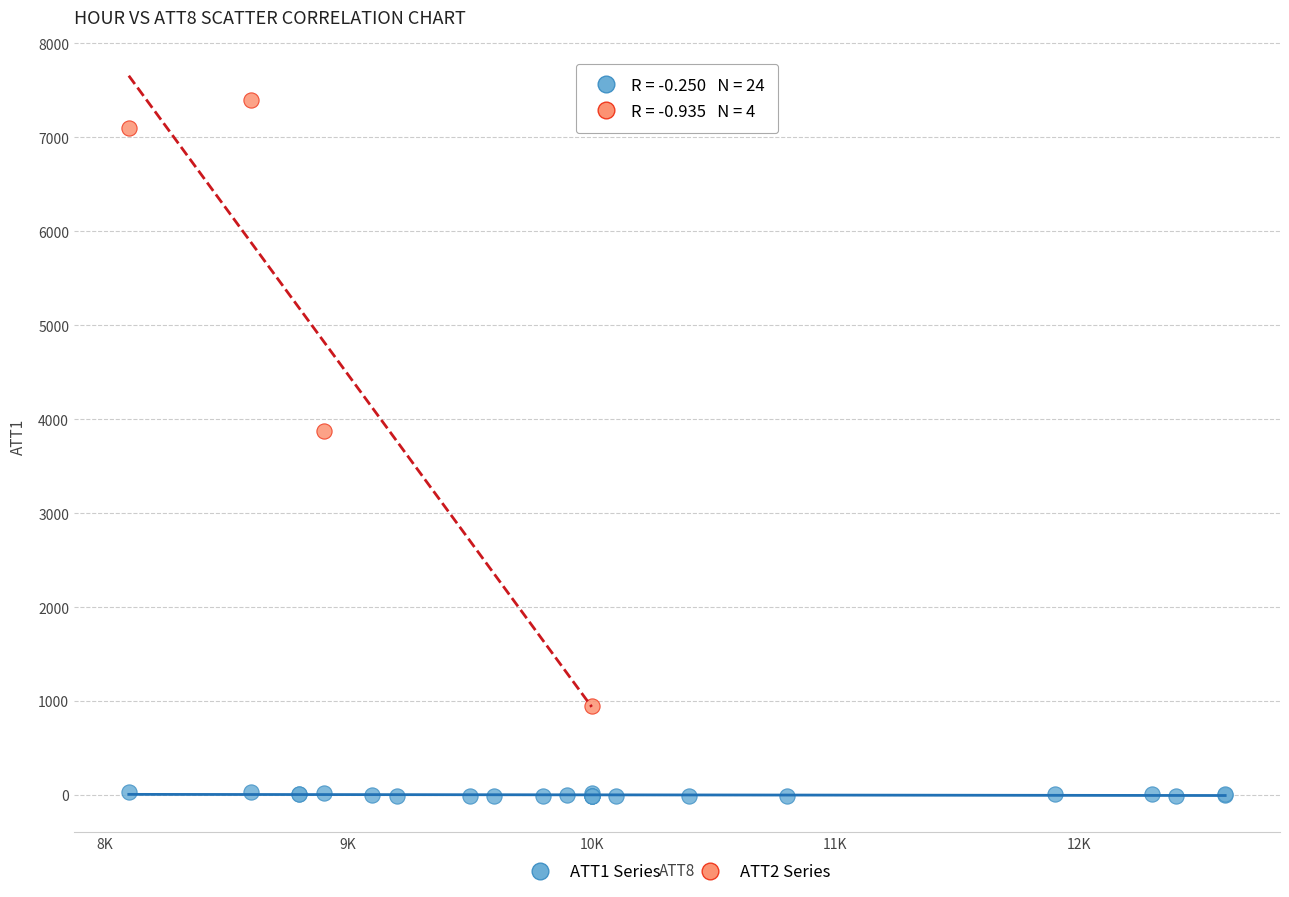

Which series reaches the maximum Y coordinate?

ATT2 Series